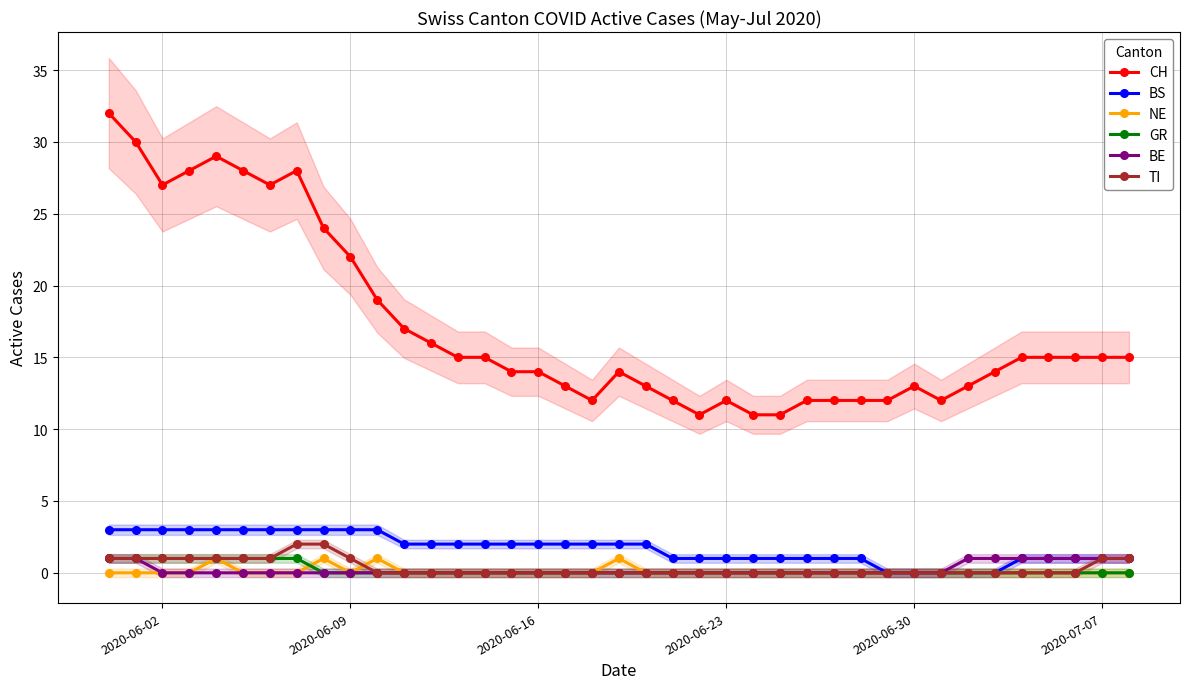

Which series has the largest total across all categories?

CH